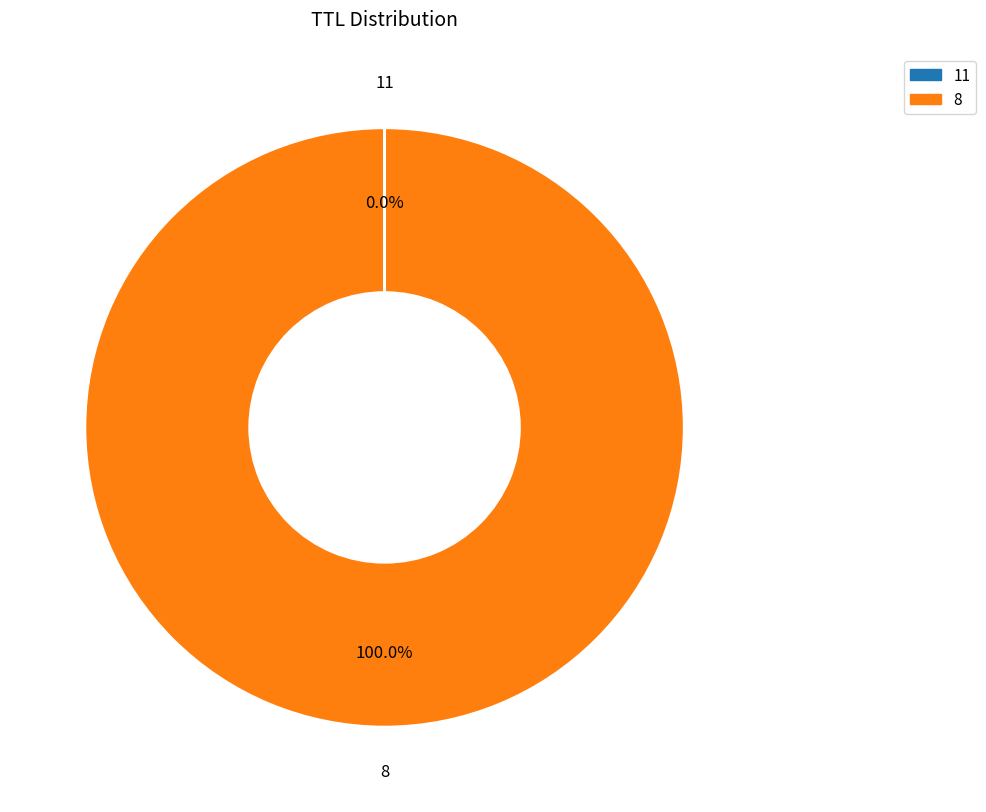

Is there any slice that represents more than half of the pie?

Yes